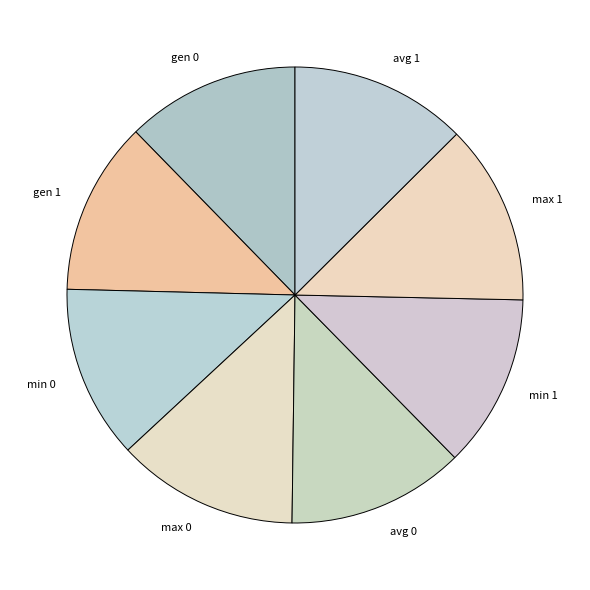

Do avg 0 and max 1 together represent more than half of the pie?

No